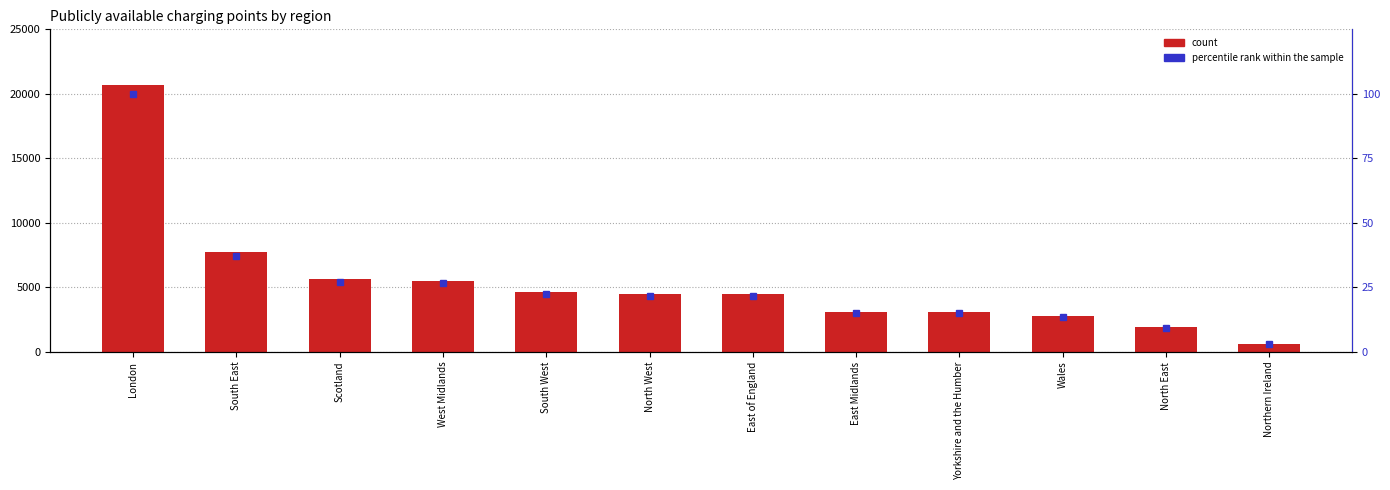

What are all the series names shown in the legend?

count, percentile rank within the sample